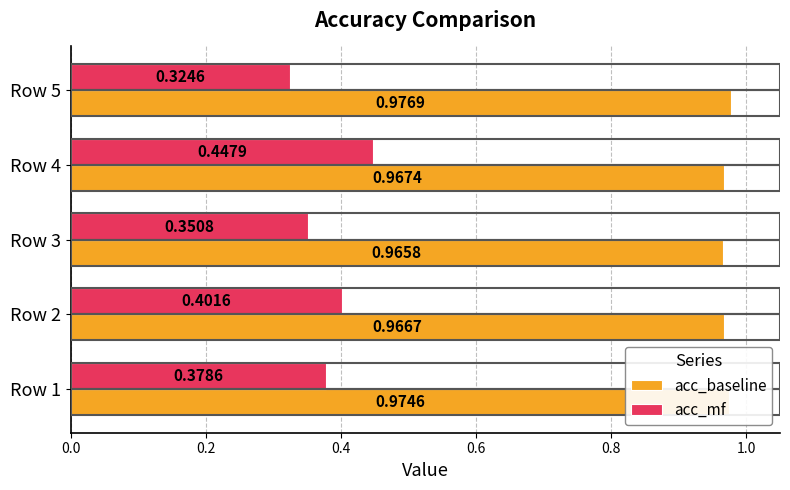

Which series has the widest spread of values?

acc_mf